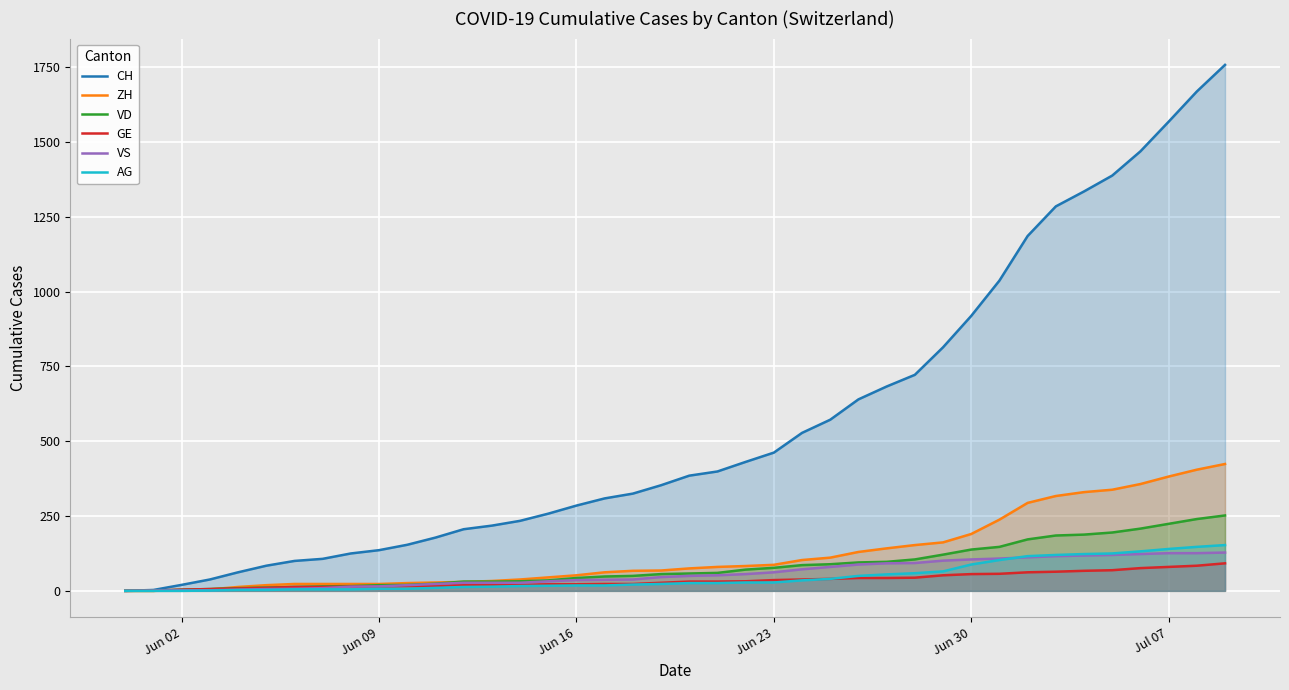

Reading left to right, list all the values displayed in this chart.

CH: 0	3	20	38	62	84	100	107	125	136	154	178	206	218	234	258	285	309	325	353	385	399	431	462	528	572	640	683	722	814	919	1037	1186	1285	1335	1388	1469	1568	1669	1758
ZH: 0	0	2	5	13	19	23	23	23	23	26	28	30	33	38	45	52	62	67	68	75	80	83	87	103	111	130	142	153	162	190	238	294	317	330	338	357	382	405	424
VD: 0	0	4	6	9	11	13	15	16	19	20	24	31	31	32	35	43	48	50	56	58	60	71	77	86	89	95	97	105	121	138	147	172	185	188	195	208	224	240	252
GE: 0	1	4	6	8	10	13	13	14	14	16	16	20	20	20	22	22	23	23	27	31	31	32	36	38	40	43	43	44	52	56	57	62	64	67	69	76	80	84	92
VS: 0	1	2	2	4	6	7	9	14	15	19	23	27	27	27	32	36	37	38	46	50	52	56	62	72	80	88	92	93	101	105	108	112	116	118	120	123	126	126	128
AG: 0	0	0	1	3	3	5	5	5	7	7	10	13	14	16	17	18	18	21	23	26	26	28	28	35	40	50	55	59	65	88	103	116	120	123	125	132	140	147	153